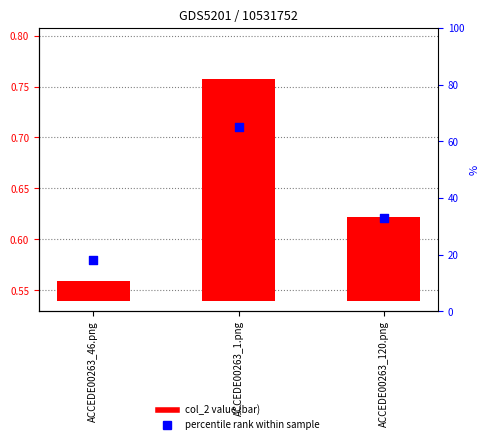

Which series has the widest spread of Y values?

col_2 value